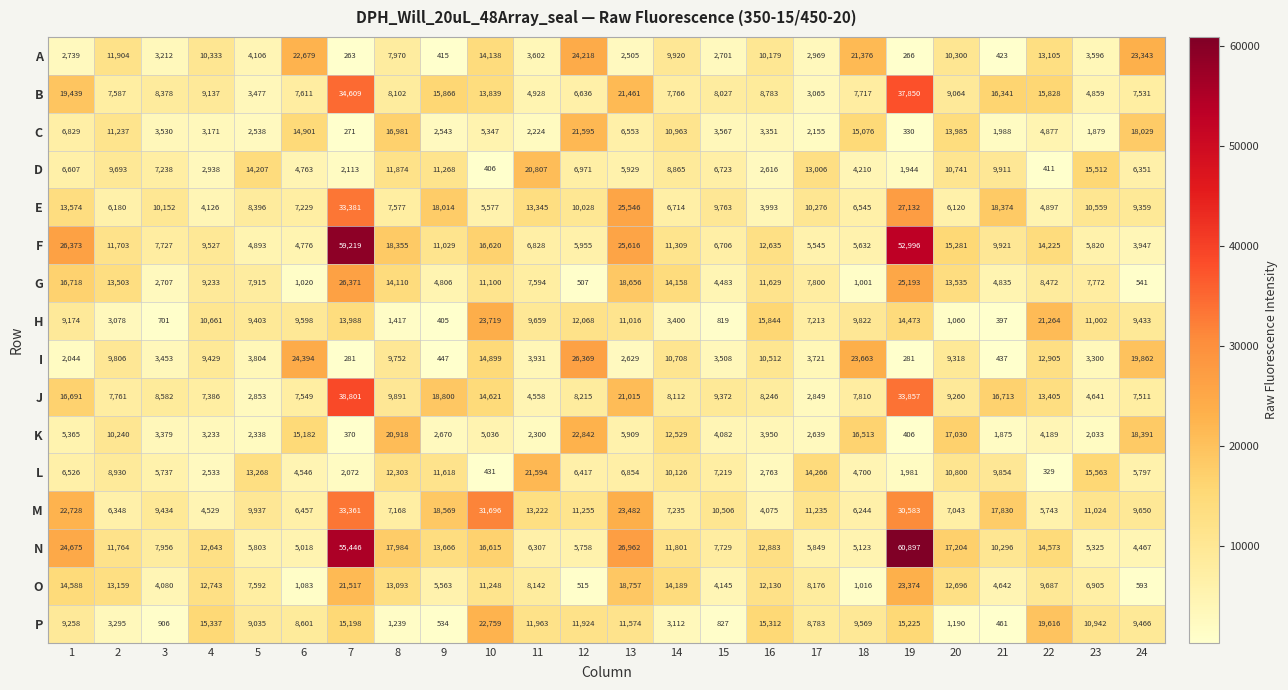

How many categories are shown in the chart?

24